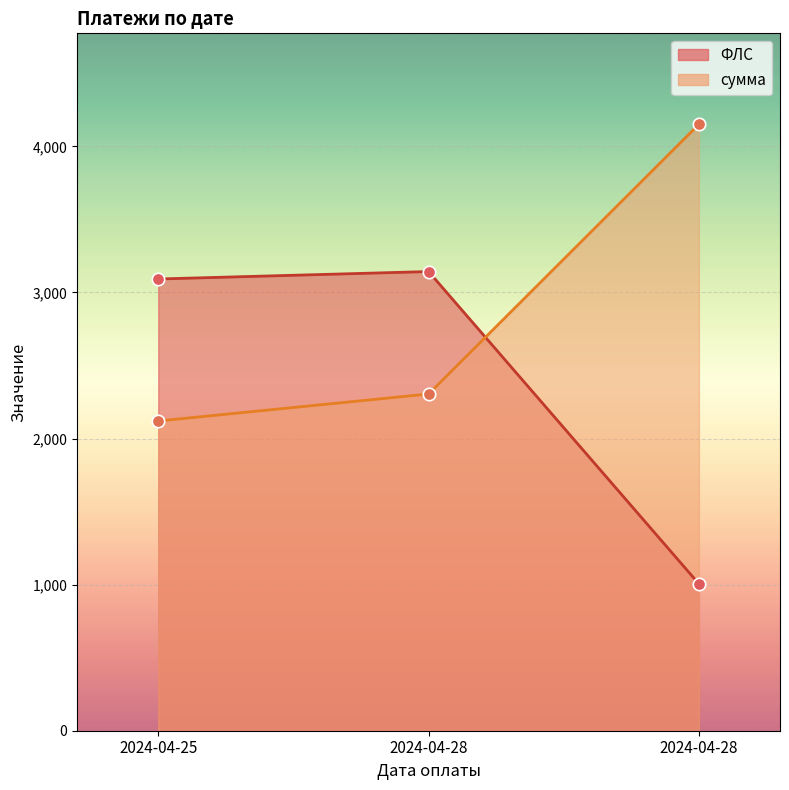

Which series has the largest total across all categories?

сумма